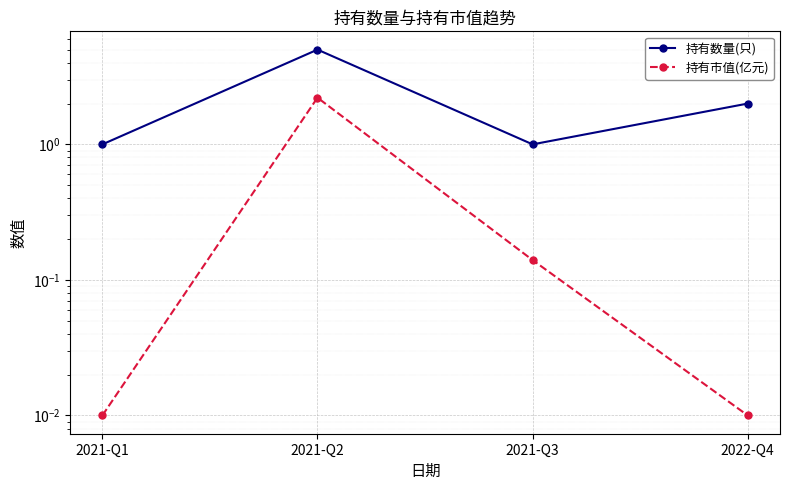

What is the difference between the highest and lowest values at 2022-Q4?

2.0